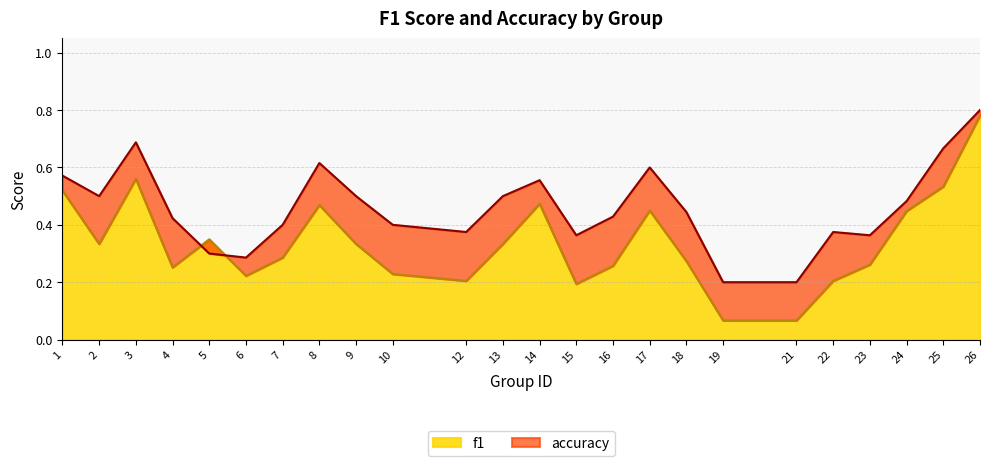

Between 24 and 25, which series saw the biggest shift?

accuracy